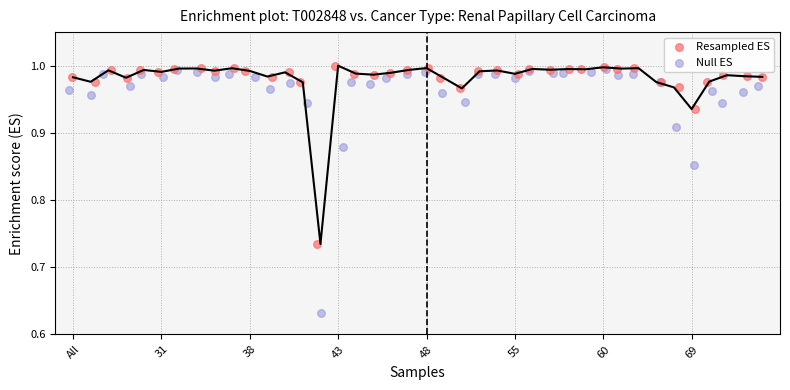

Which series has the widest spread of Y values?

Null ES